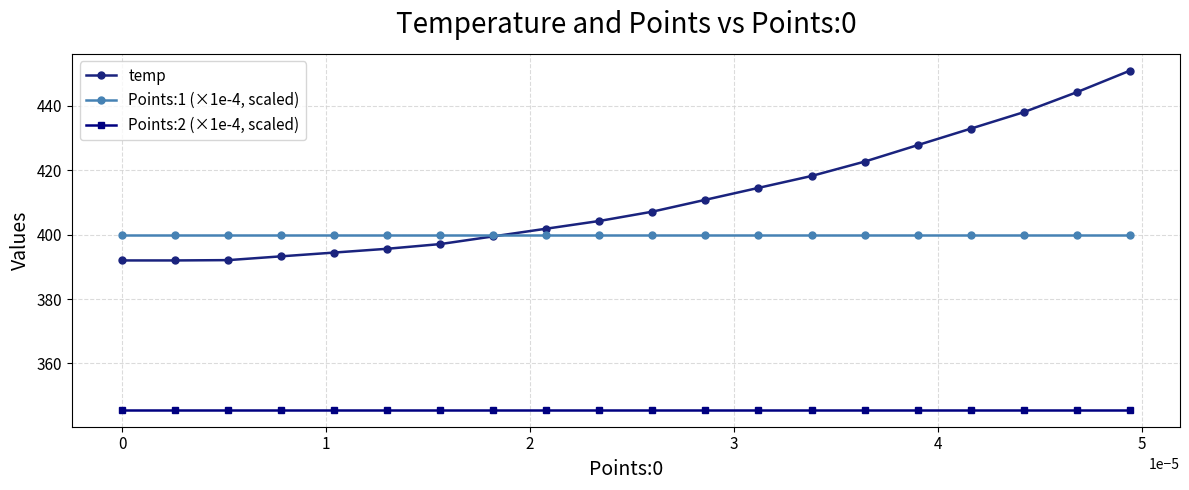

Which series has the largest total across all categories?

temp